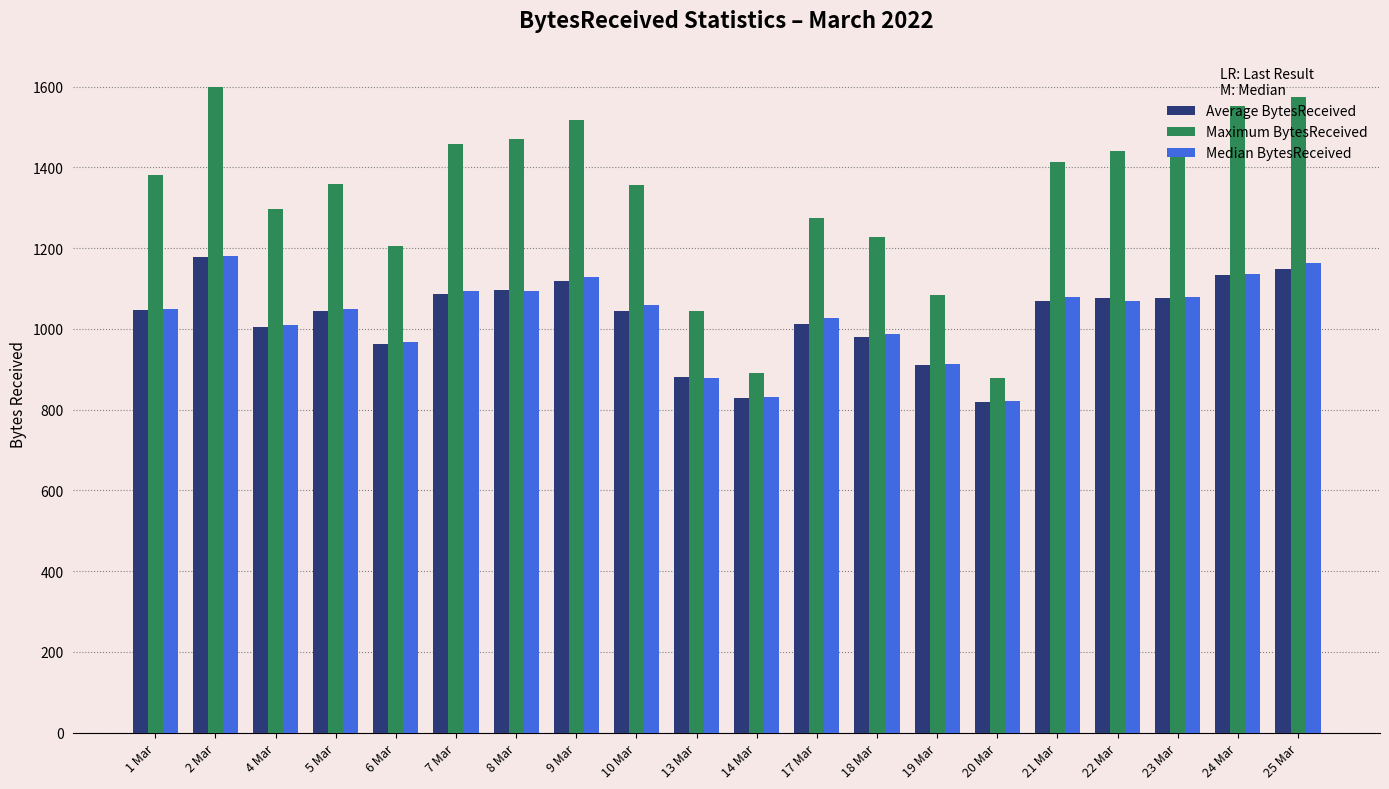

At how many categories does at least one series exceed 916?

18